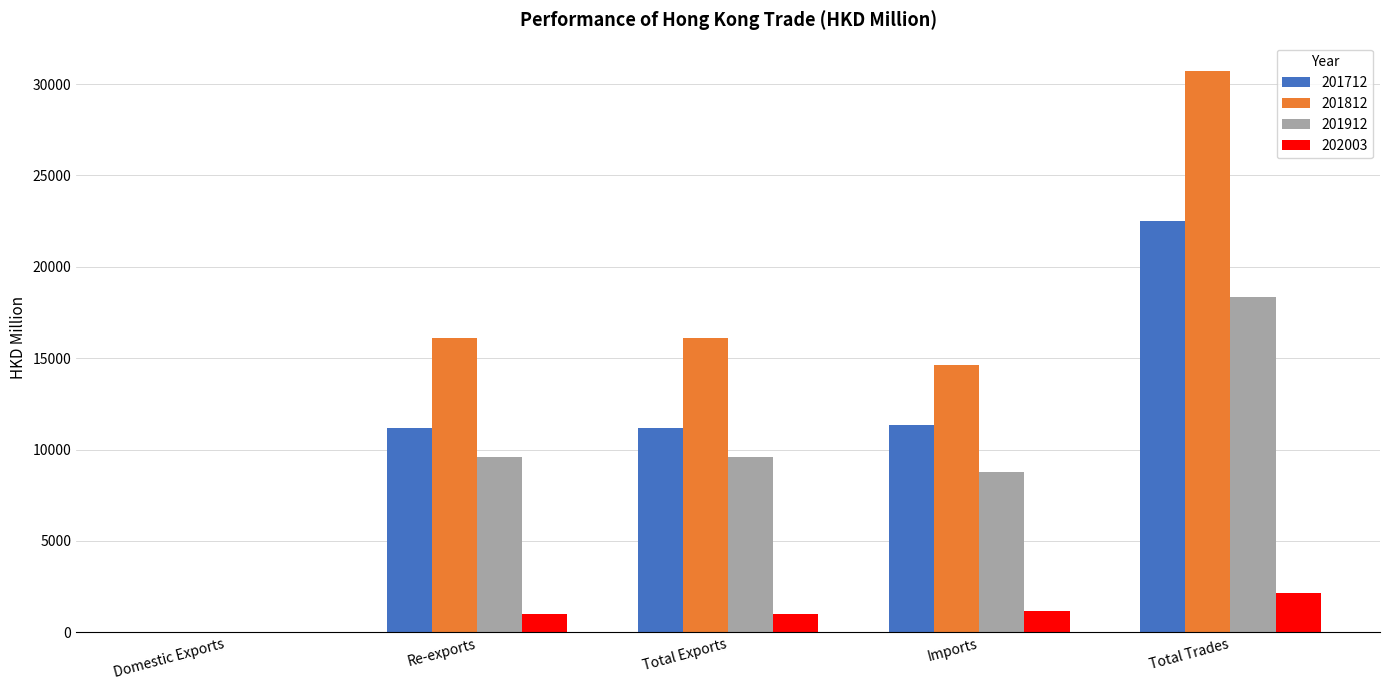

What is the sum of all 201912 values?

46327.4